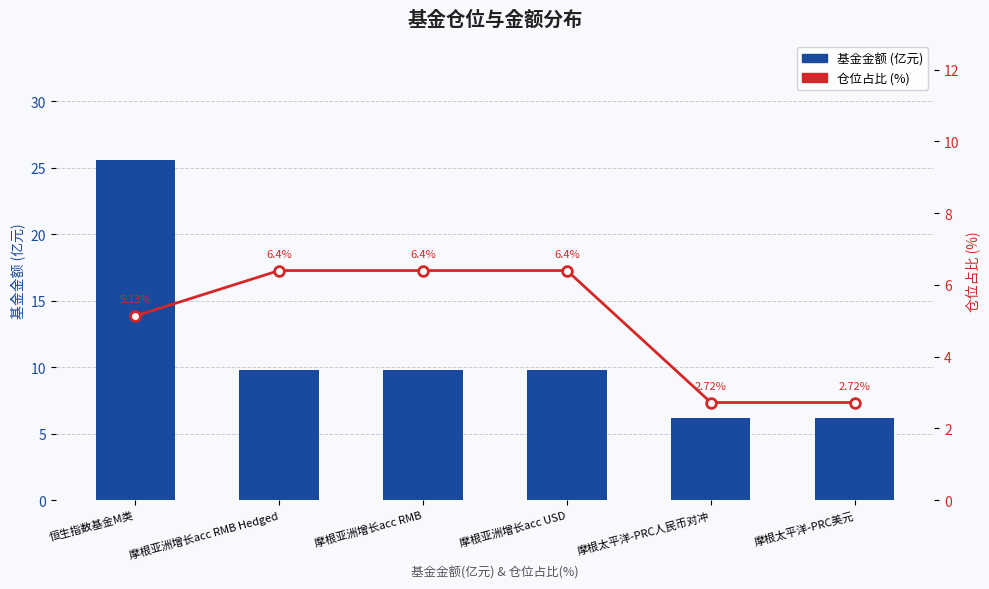

Which series has the largest total across all categories?

基金金额